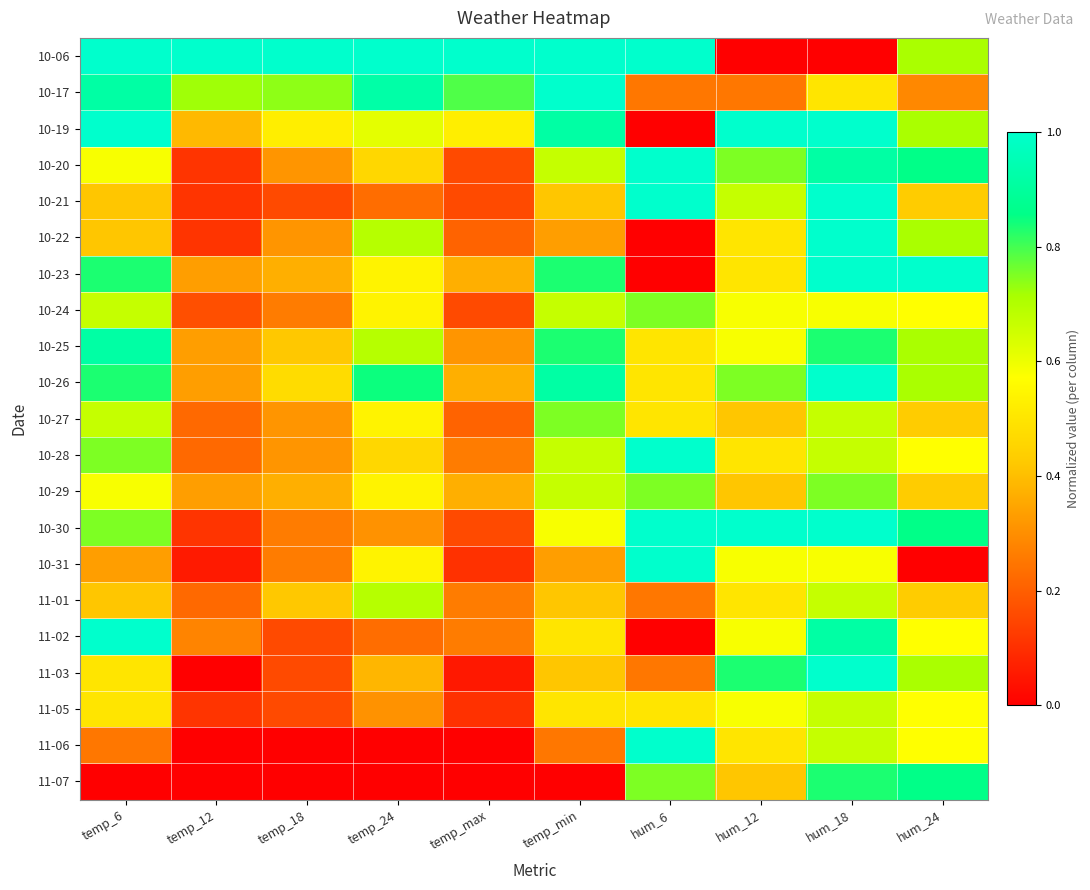

What is the total value across all series at temp_max?

5.8